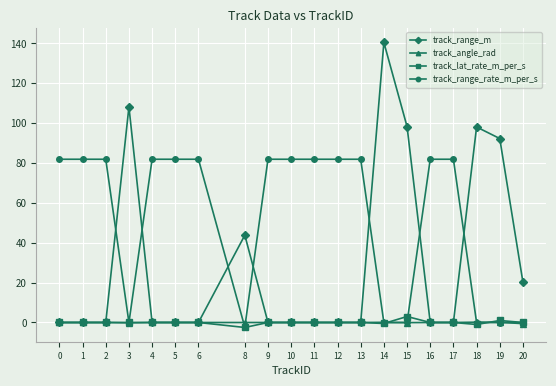

What is the total value across all series at 4?

81.9